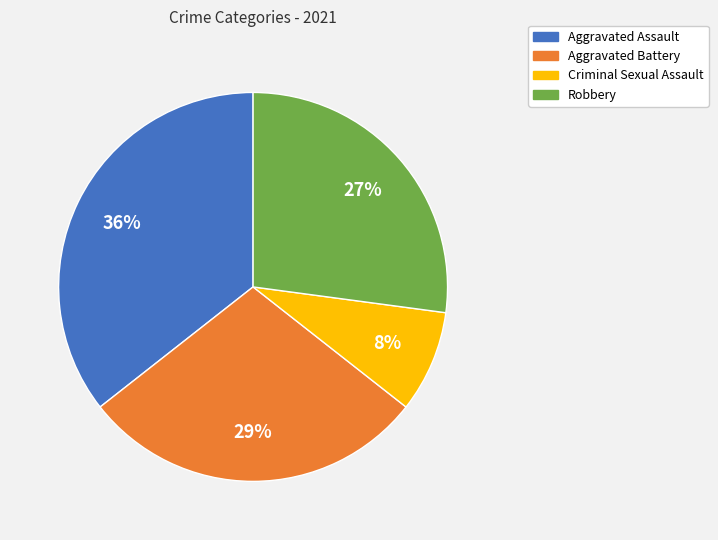

To the nearest percent, what is the combined percentage of Aggravated Battery and Robbery?

56%